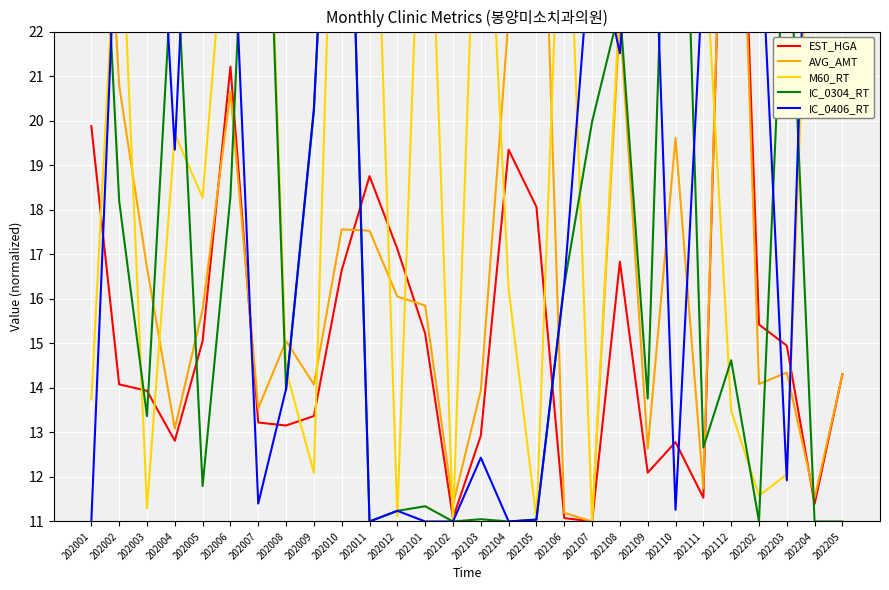

At how many categories does at least one series exceed 22?

24